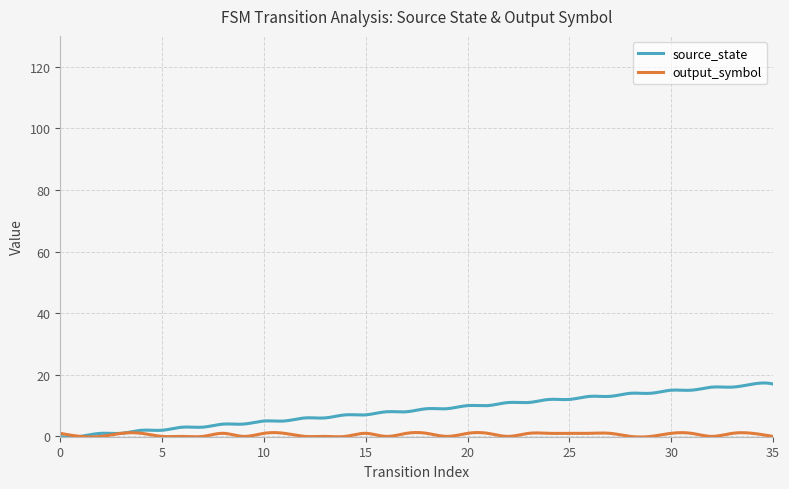

Rank the series by their maximum value, from highest to lowest.

source_state, output_symbol